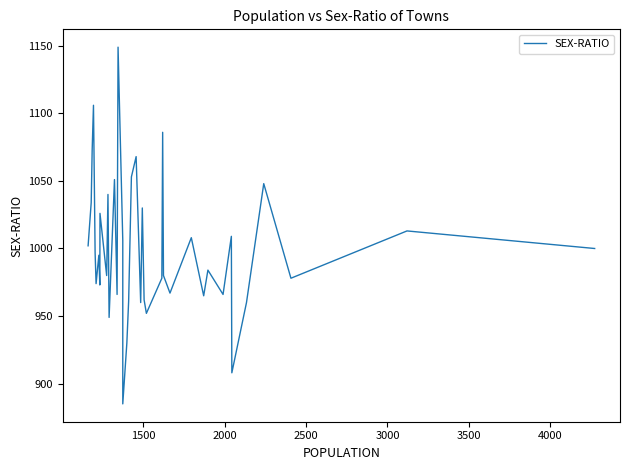

True or false: there are more than 0 points higher than both neighbors.

True